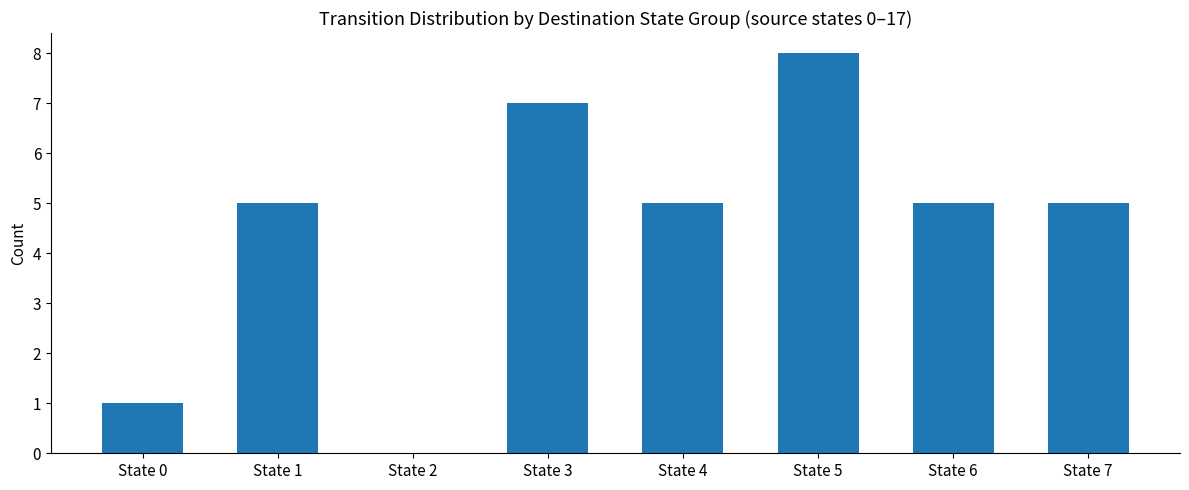

True or false: the data shows 2 at State 0.

False